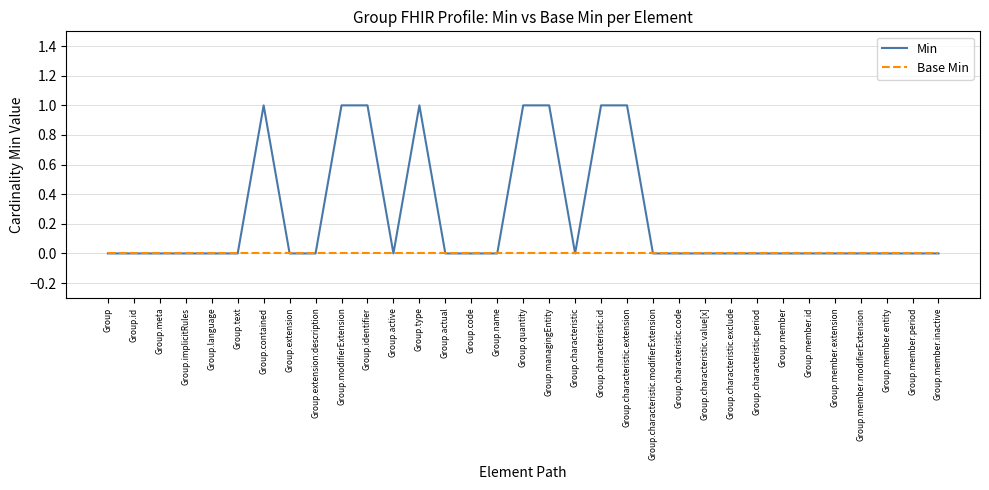

What position from the left is Group.member.period?

32